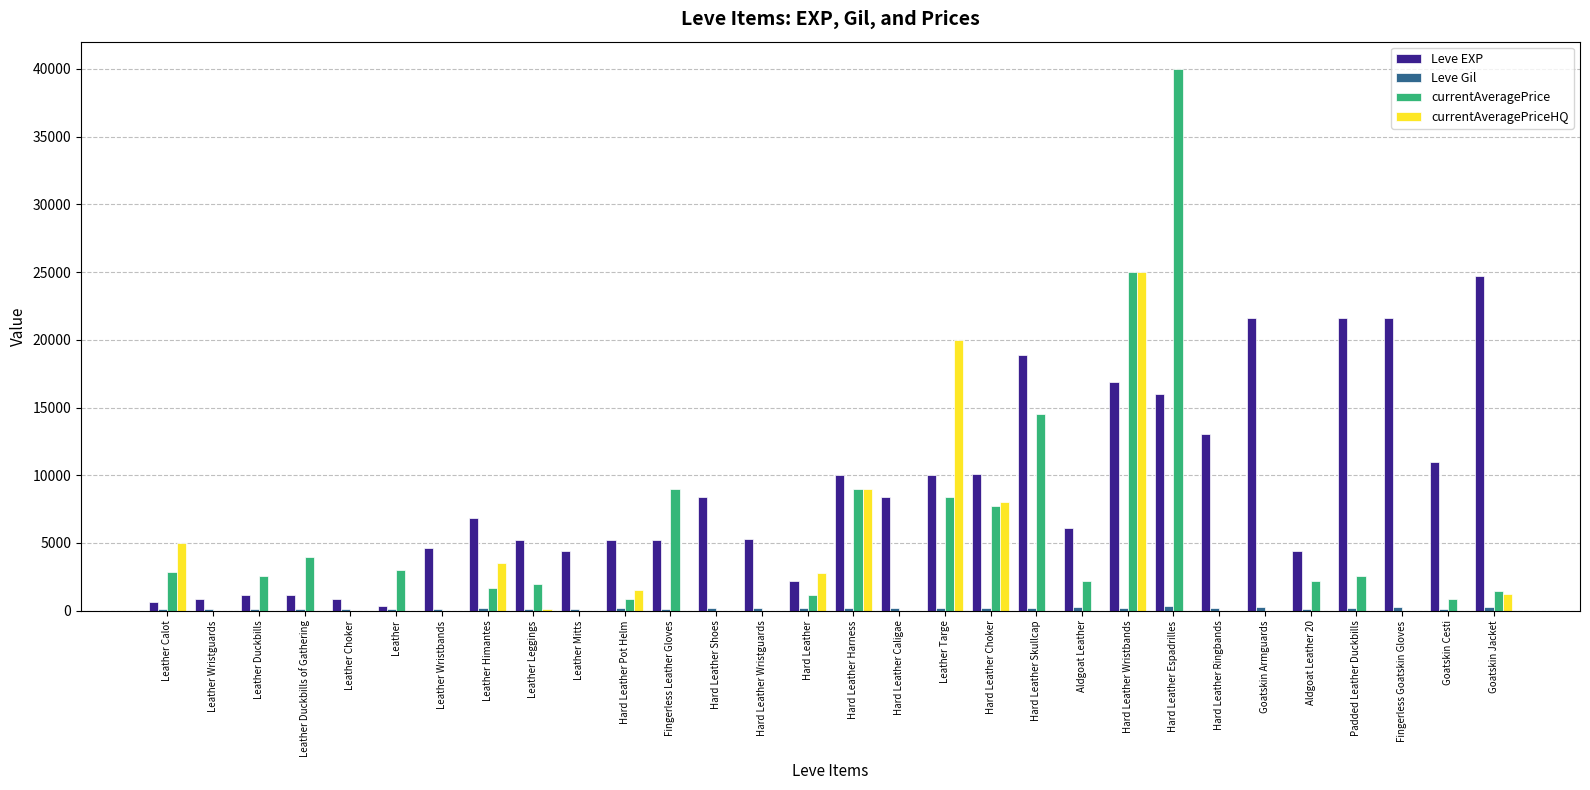

How many groups of bars are there?

30